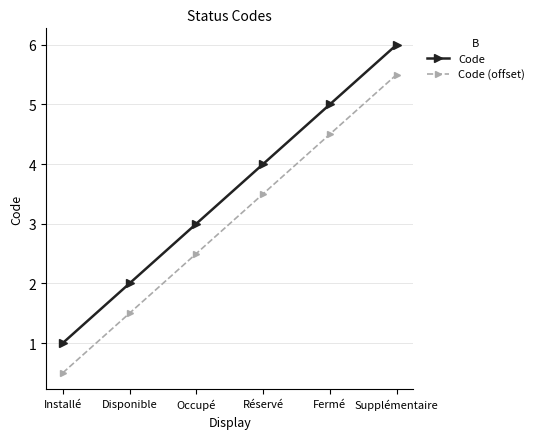

Does the chart have visible grid lines?

Yes